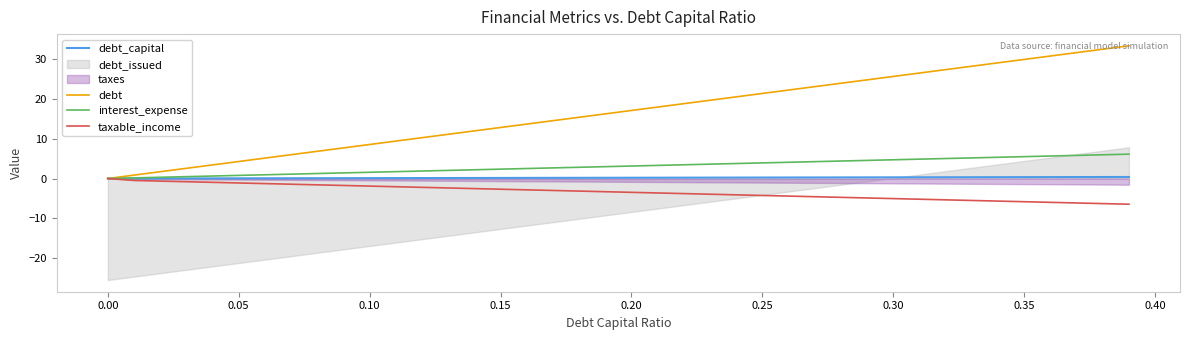

True or false: debt and taxable_income intersect in this chart.

False